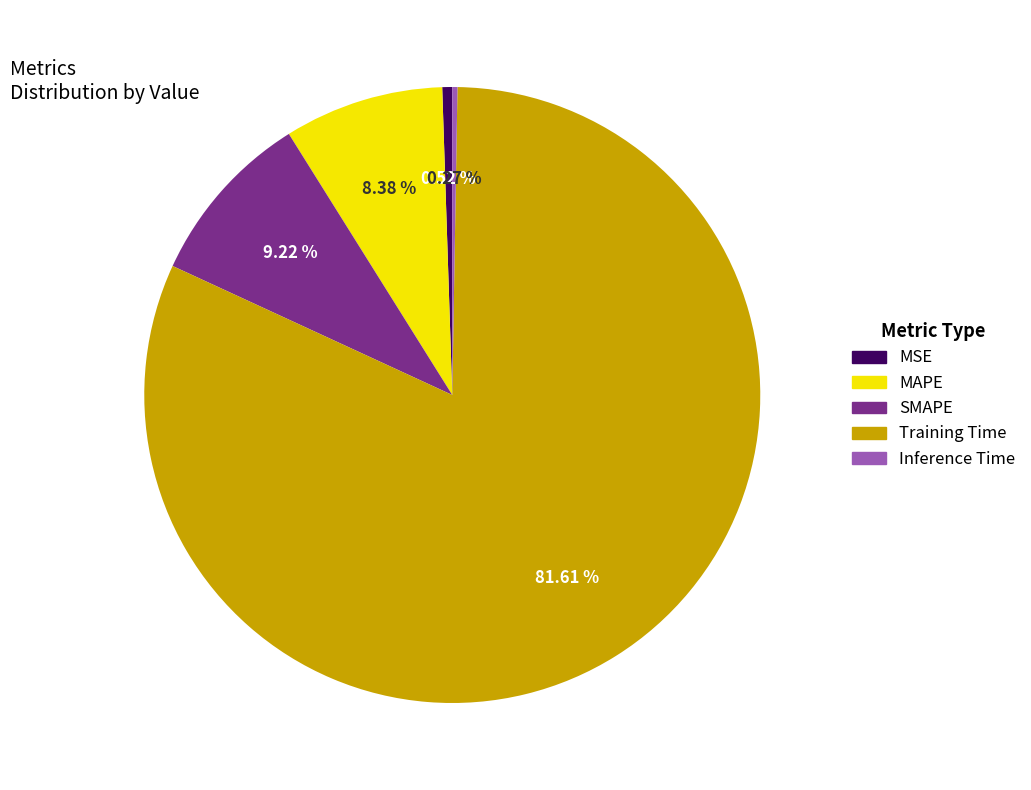

Is there any slice that represents more than half of the pie?

Yes